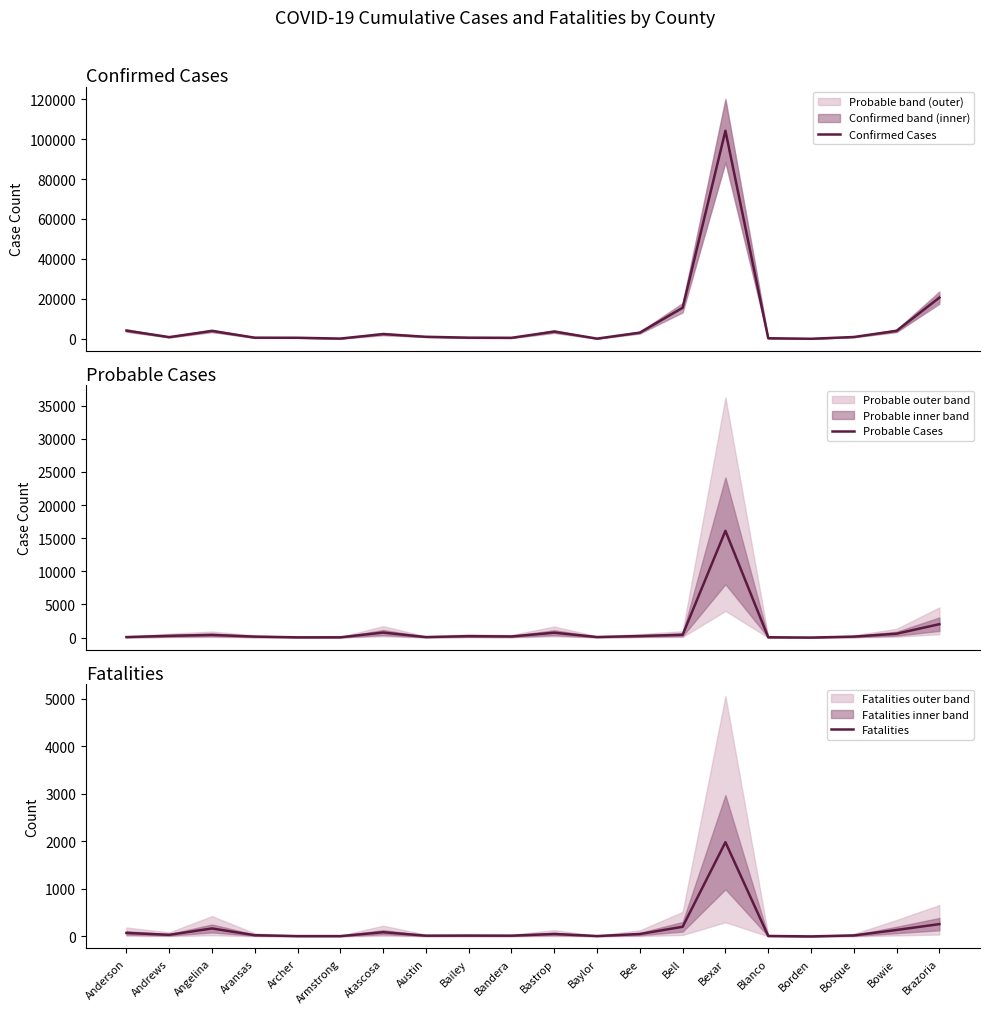

What position from the left is Angelina?

3